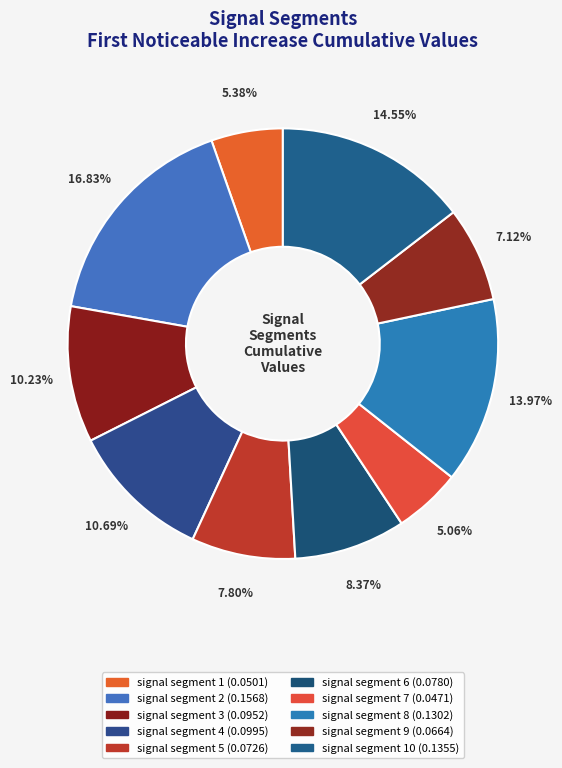

Count the number of slices in the pie.

10